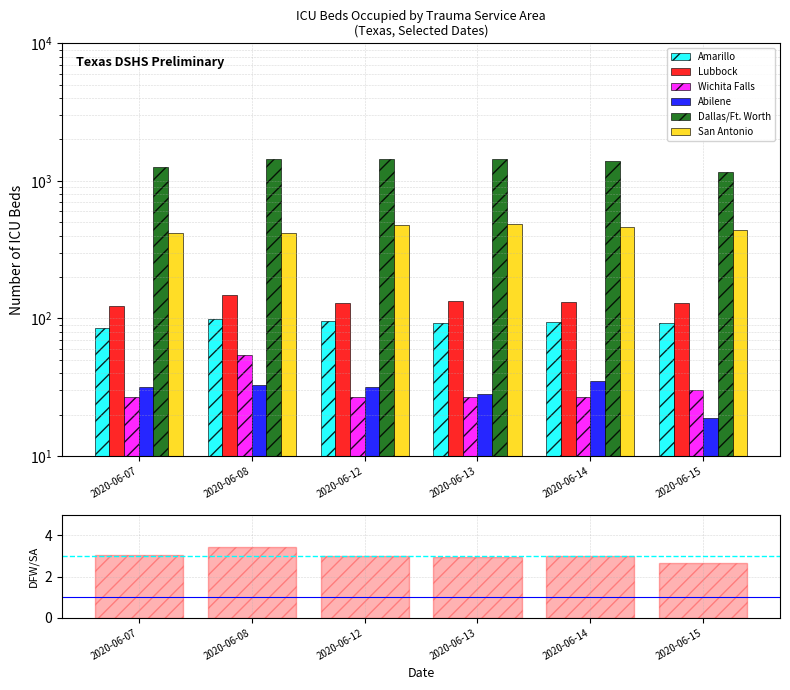

Between 2020-06-12 and 2020-06-13, which is larger?

2020-06-12